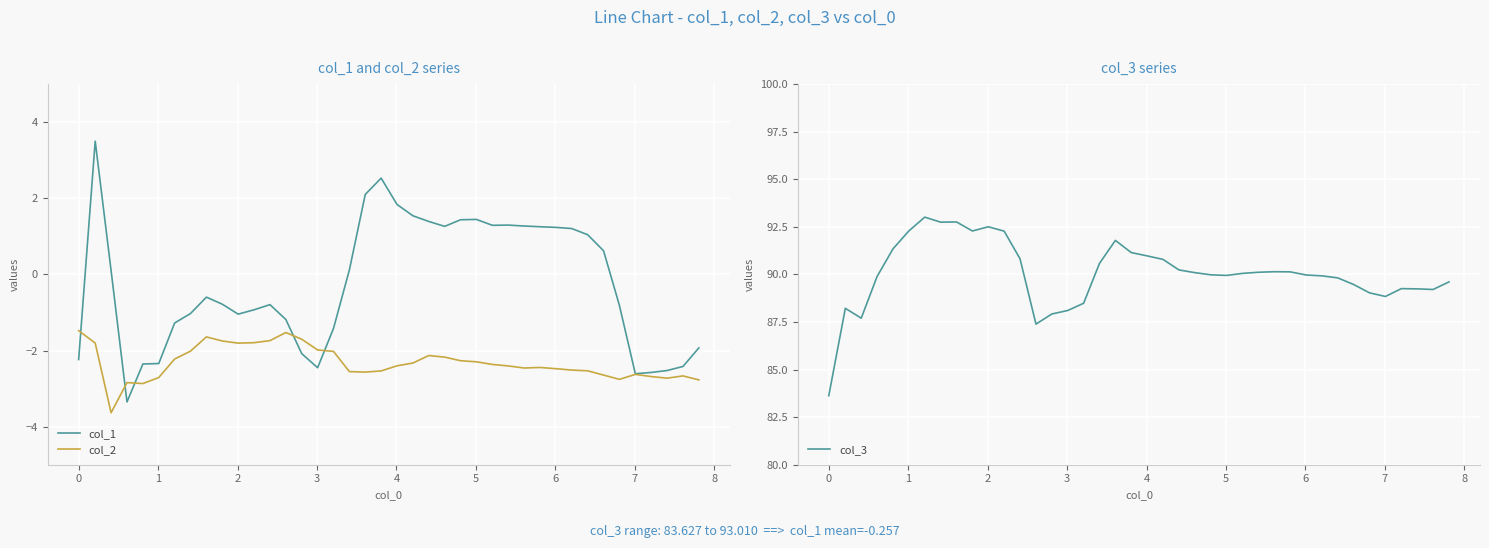

What is the minimum value for col_1?

-3.4